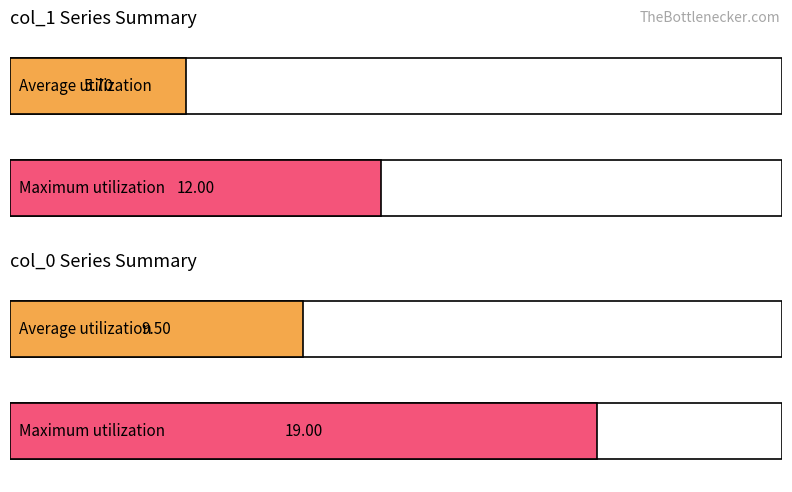

What is the difference between the maximum and second lowest values in the col_0 series?

18